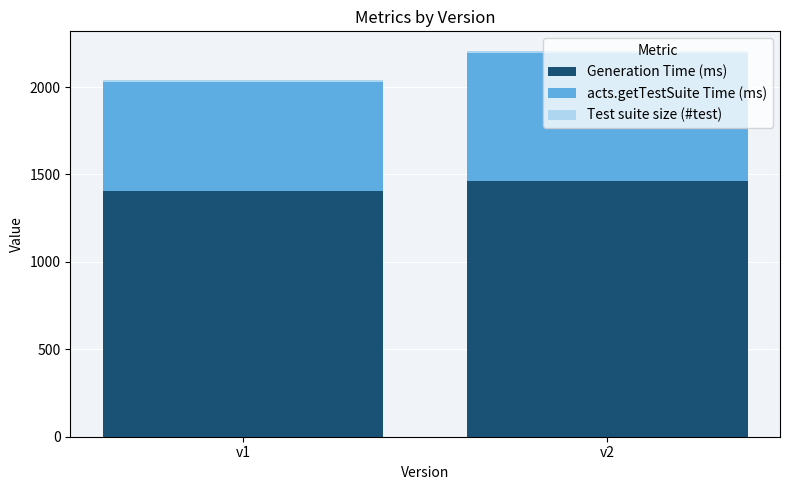

What is the lowest value of the Generation Time (ms) series?

1405